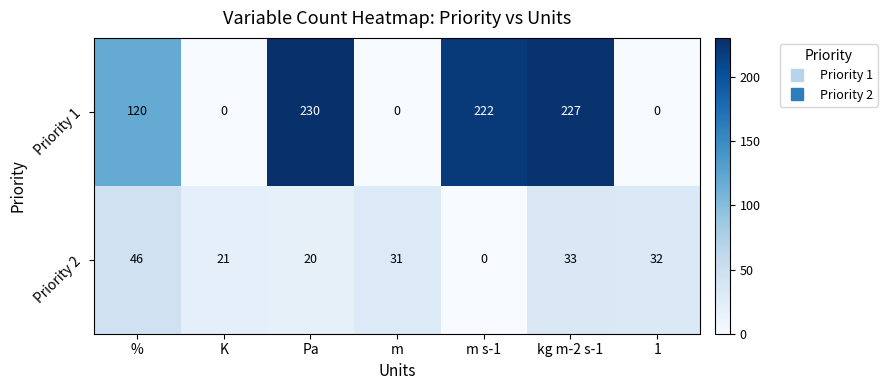

Between K and m s-1, which series saw the biggest shift?

Priority 1